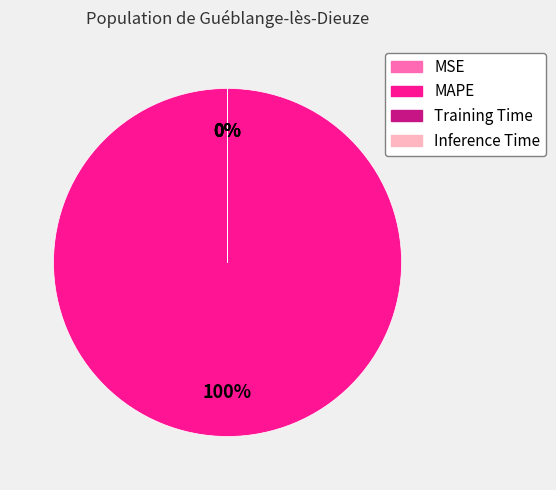

To the nearest percent, what is the difference between the largest and smallest slice percentages?

100%